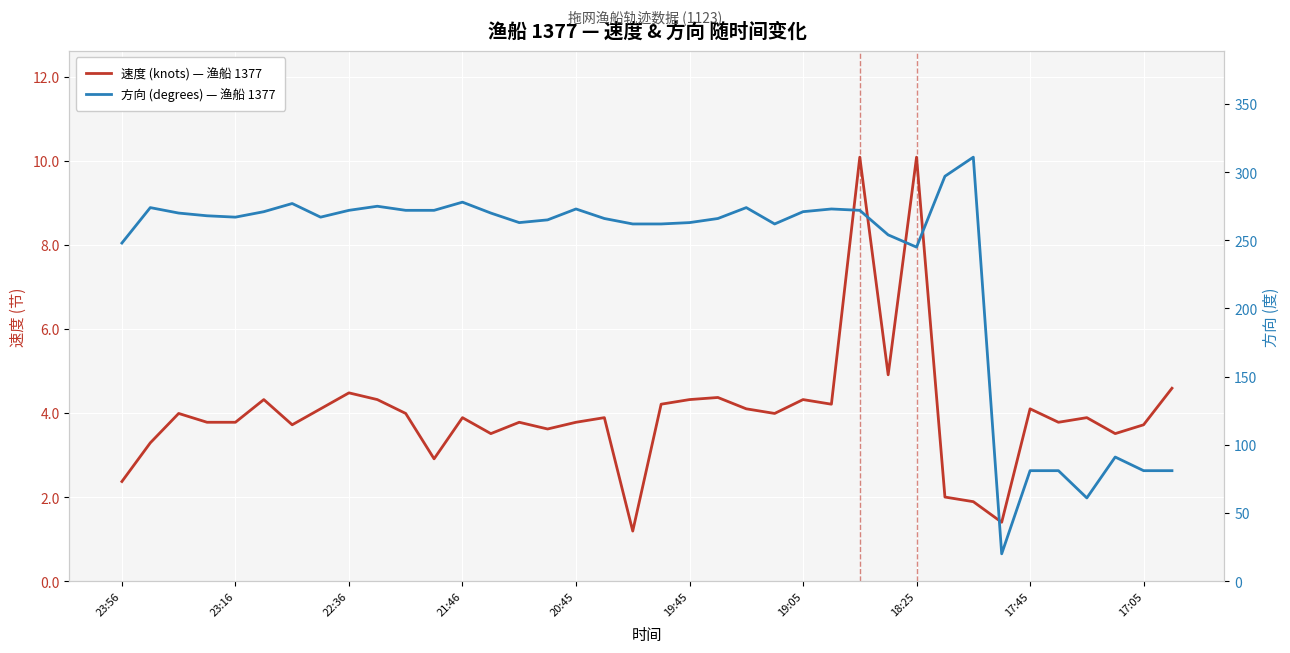

What is the average value of the 速度 (knots) — 渔船 1377 series?

4.0